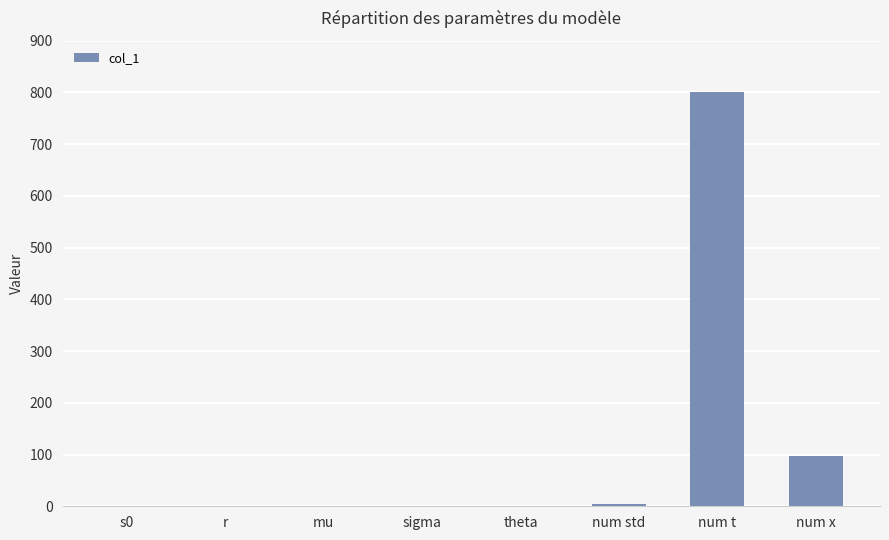

Are the bars horizontal?

No